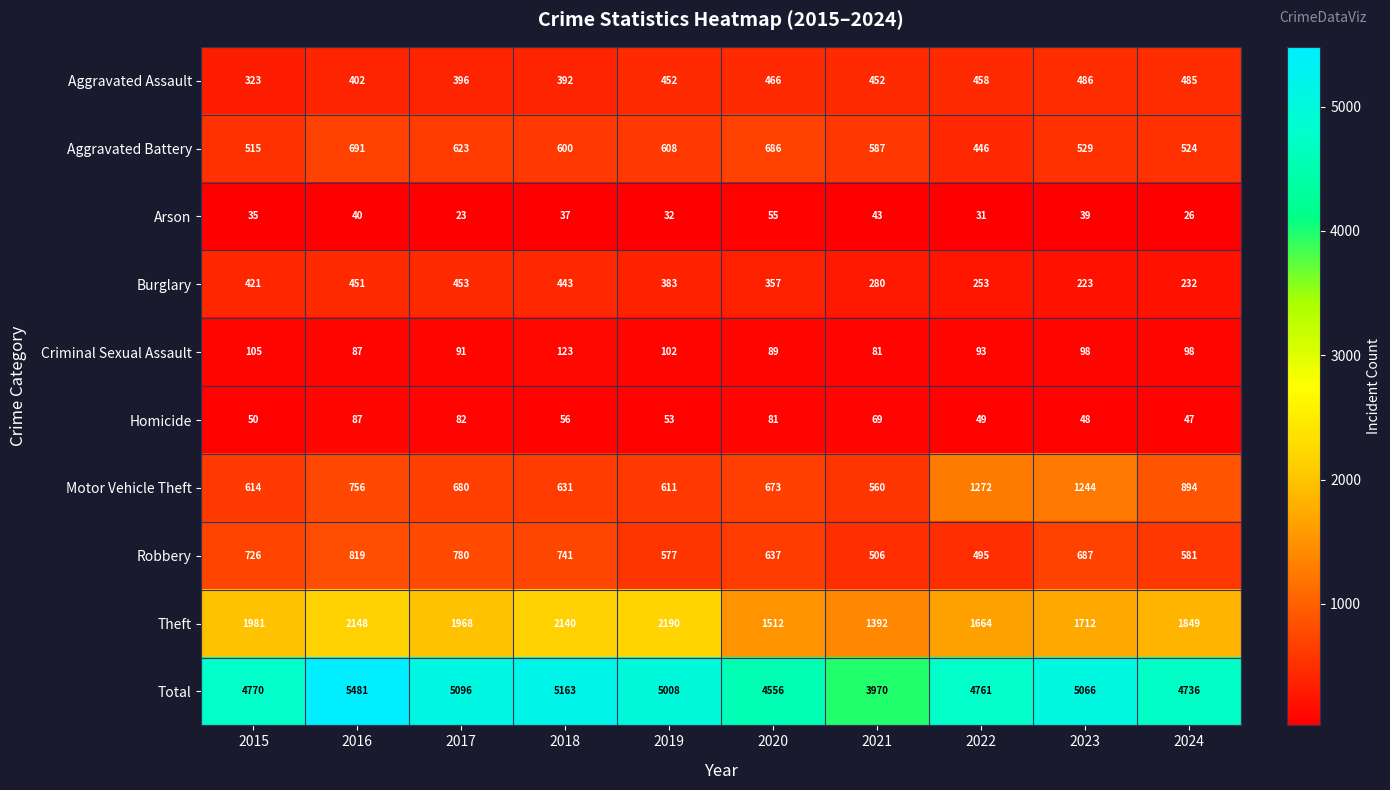

The Arson series shows 40 at 2016. True or false?

True